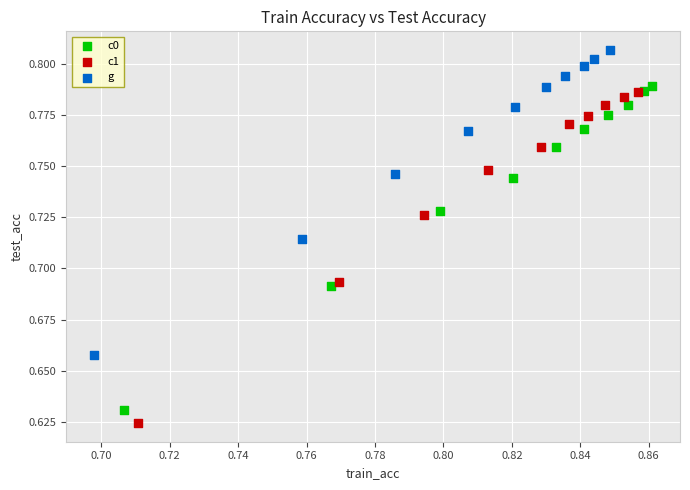

Which series contains the highest Y value?

g